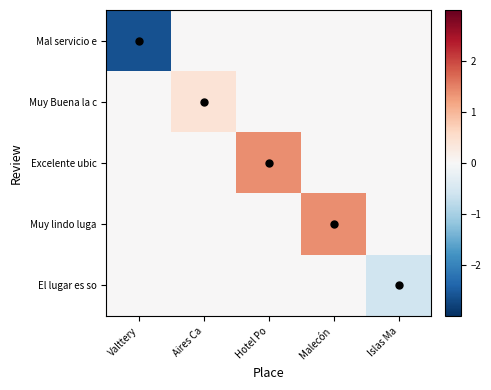

Reading left to right, what are all the values shown in this chart?

Mal servicio e: Valttery=-2.6	Aires Ca=0.0	Hotel Po=0.0	Malecón =0.0	Islas Ma=0.0
Muy Buena la c: Valttery=0.0	Aires Ca=0.4	Hotel Po=0.0	Malecón =0.0	Islas Ma=0.0
Excelente ubic: Valttery=0.0	Aires Ca=0.0	Hotel Po=1.4	Malecón =0.0	Islas Ma=0.0
Muy lindo luga: Valttery=0.0	Aires Ca=0.0	Hotel Po=0.0	Malecón =1.4	Islas Ma=0.0
El lugar es so: Valttery=0.0	Aires Ca=0.0	Hotel Po=0.0	Malecón =0.0	Islas Ma=-0.6